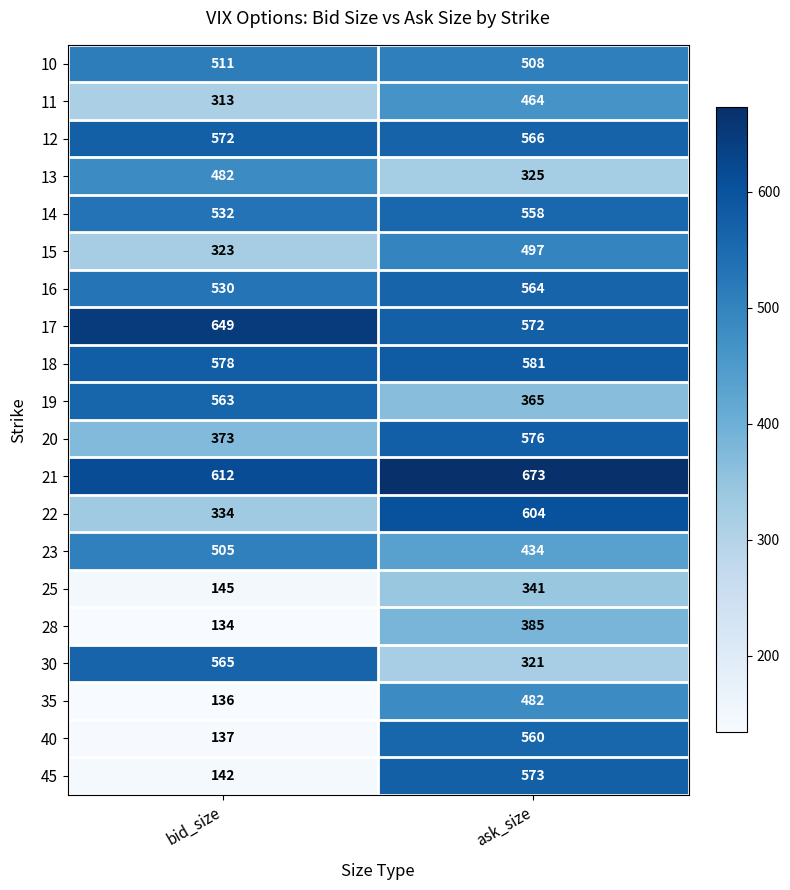

At which label is 11 closest to 388?

bid_size